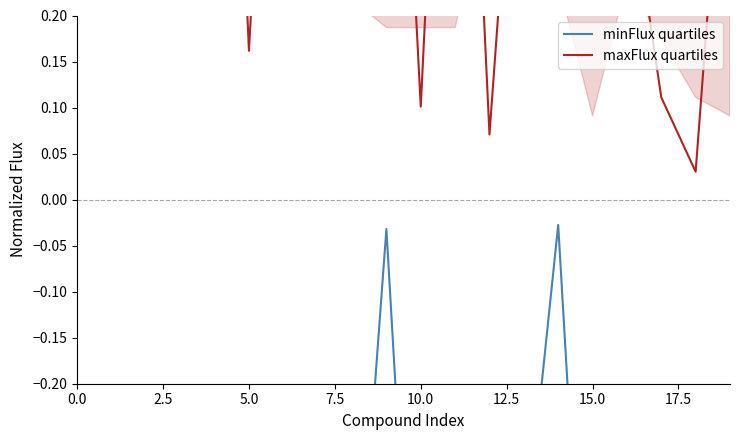

What is the label of the 11th point from the right?

9